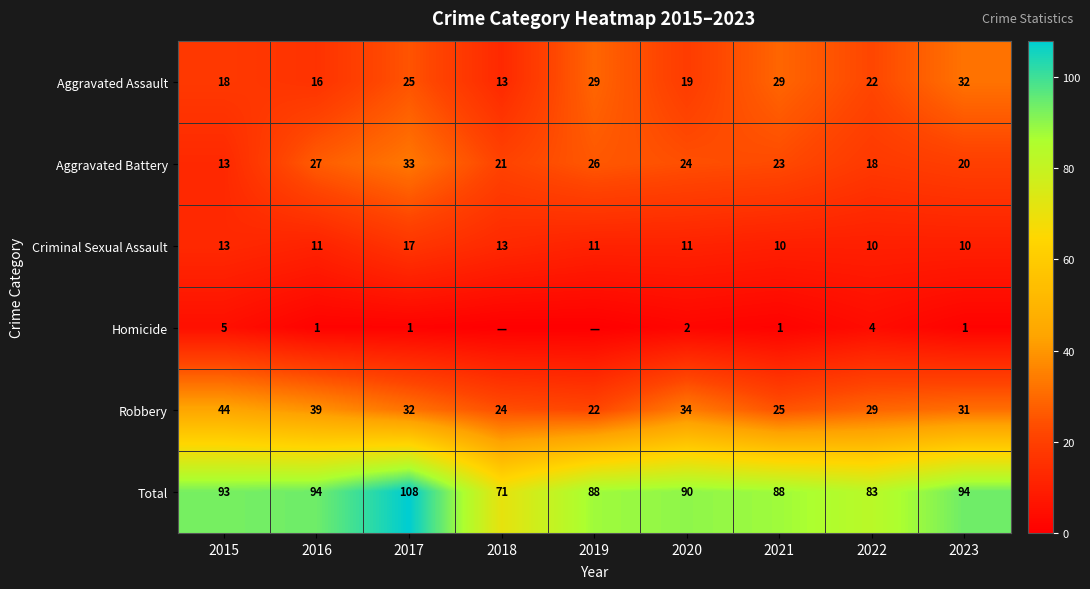

What is the minimum value for Aggravated Assault?

13